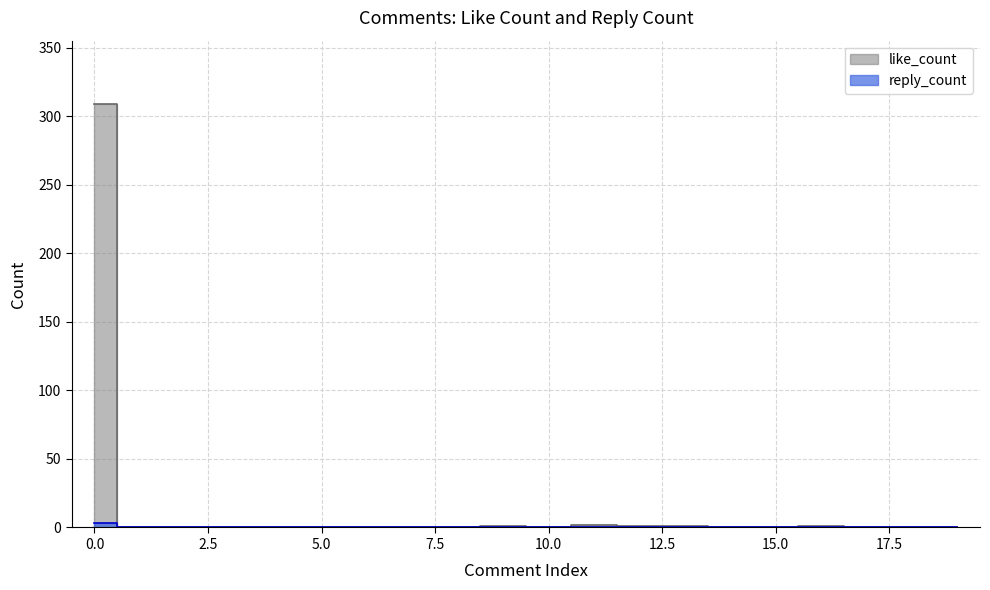

Which series has the largest total across all categories?

like_count